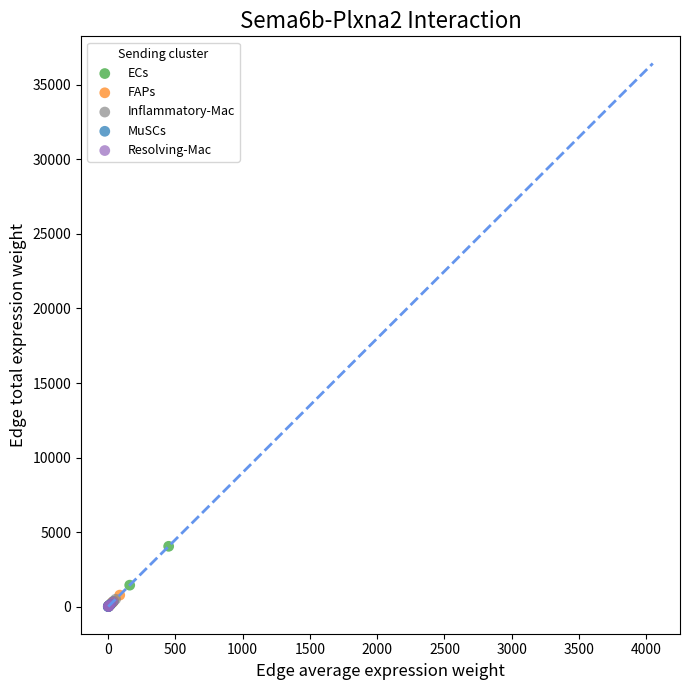

Which series reaches the maximum Y coordinate?

ECs